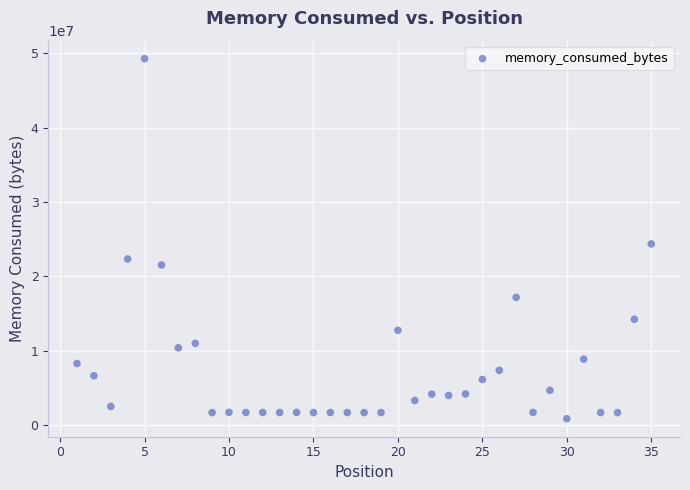

What is the range of X values (max minus min)?

34